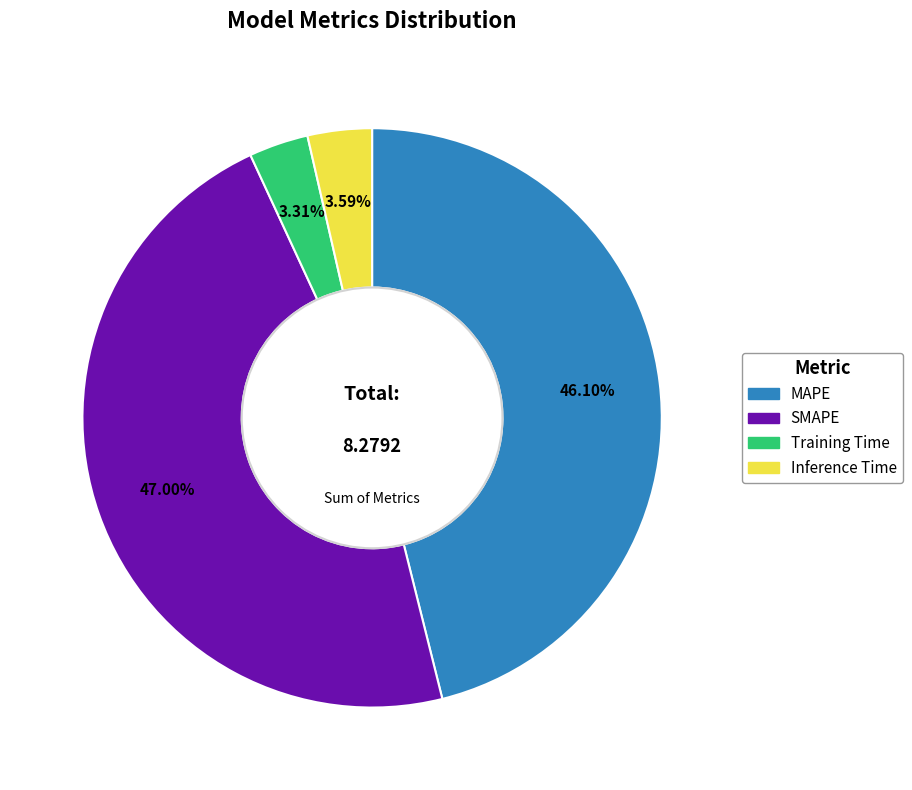

To the nearest percent, what is the difference between the largest and smallest slice percentages?

44%